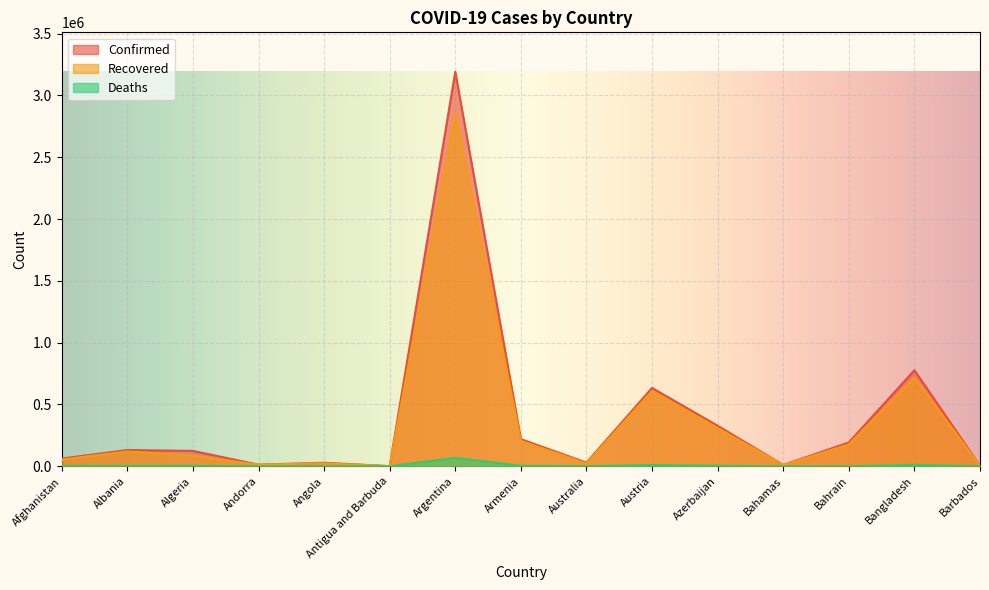

What is the total value across all series at Austria?

1254054